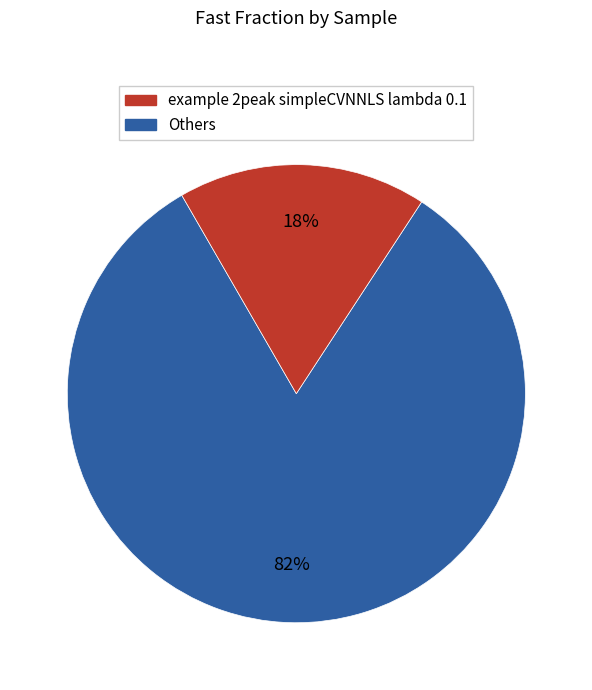

To the nearest percent, what is the average slice percentage?

50%